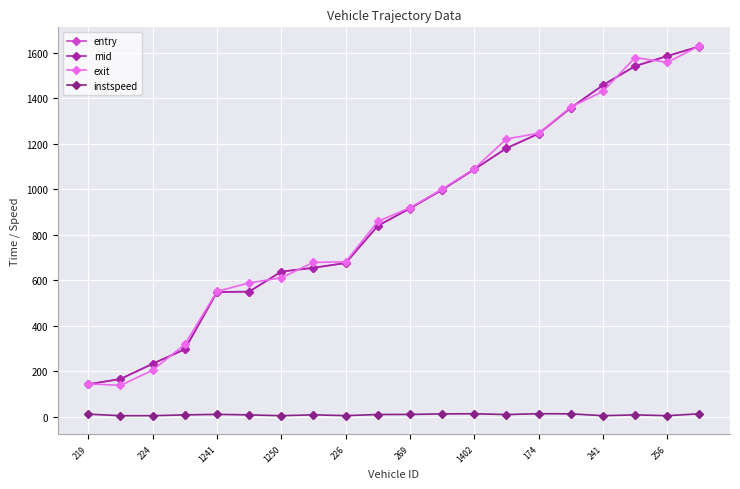

What is the minimum value for entry?

142.6